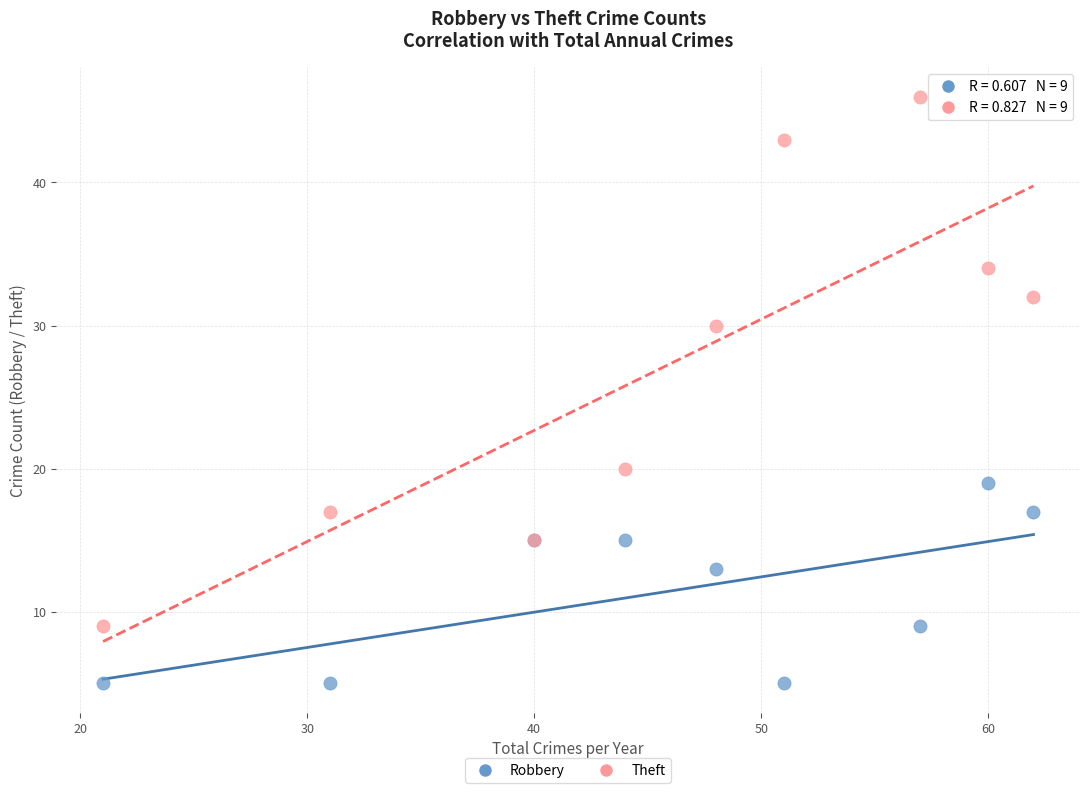

In the Theft series, what Y value is closest to 27?

30